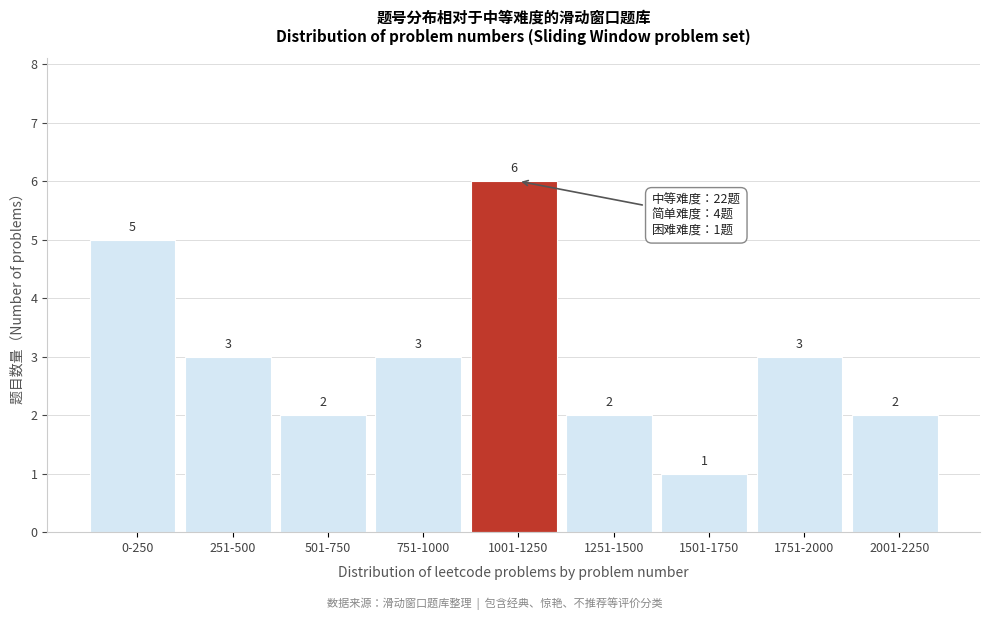

Reading left to right, transcribe all the data shown in this chart.

5	3	2	3	6	2	1	3	2